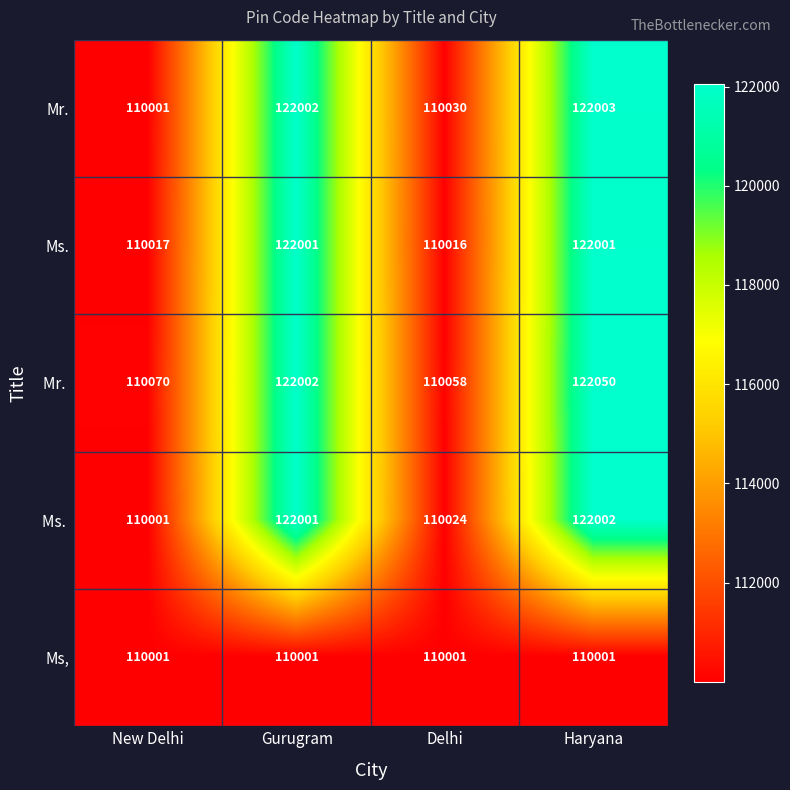

What is the smallest value displayed?

110001